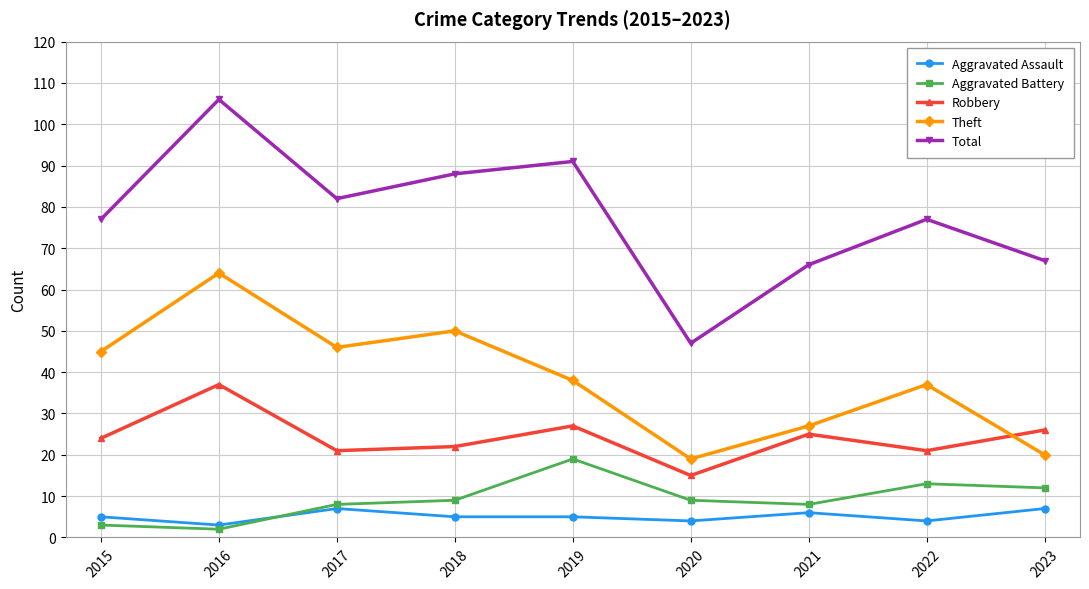

What is the difference between the Aggravated Assault values at 2016 and 2019?

2